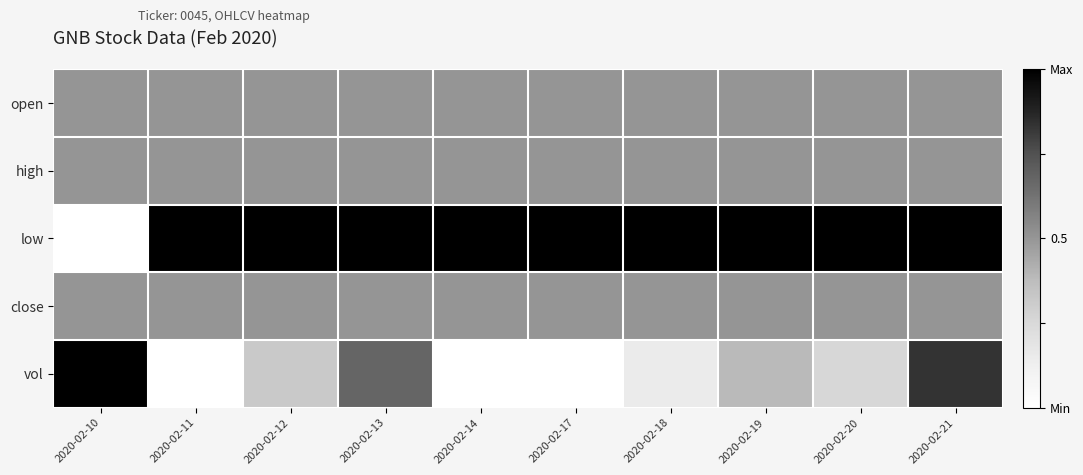

Between 2020-02-11 and 2020-02-13, which series saw the biggest shift?

vol